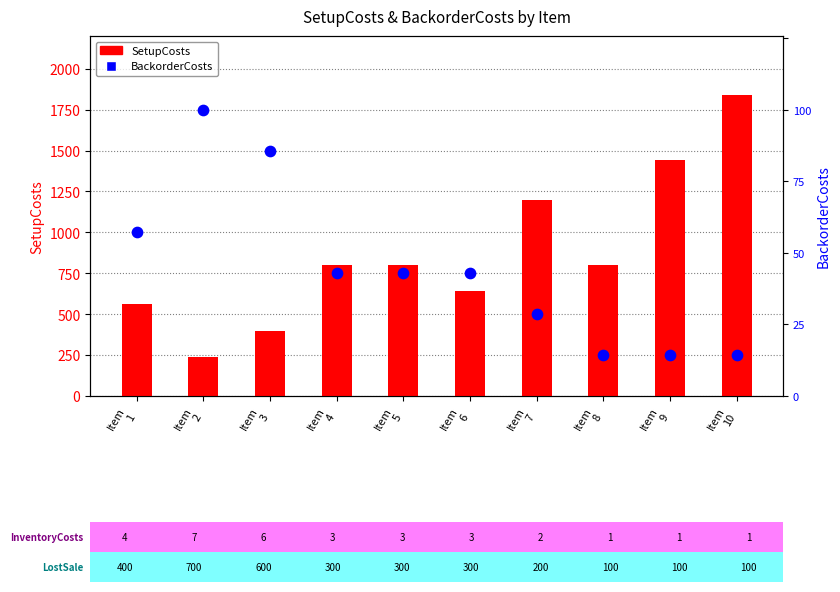

At which category is the sum across all series the highest?

Item
10